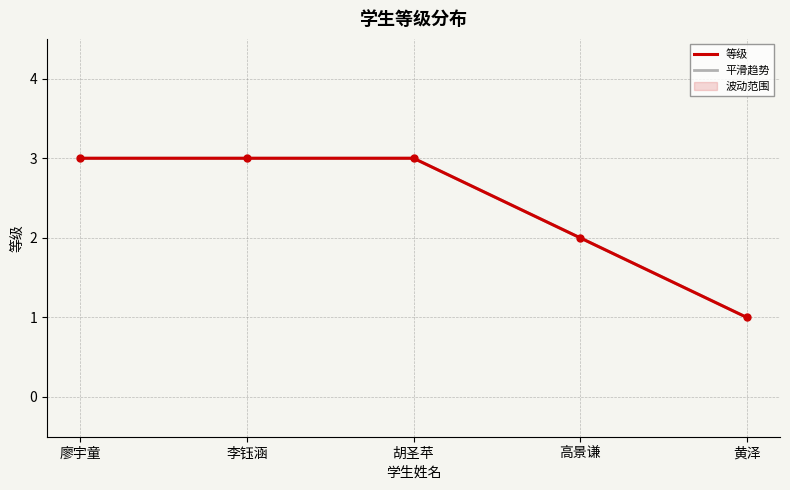

Reading right to left, list all the values displayed in this chart.

等级: 1	2	3	3	3
平滑趋势: 1	2	3	3	3